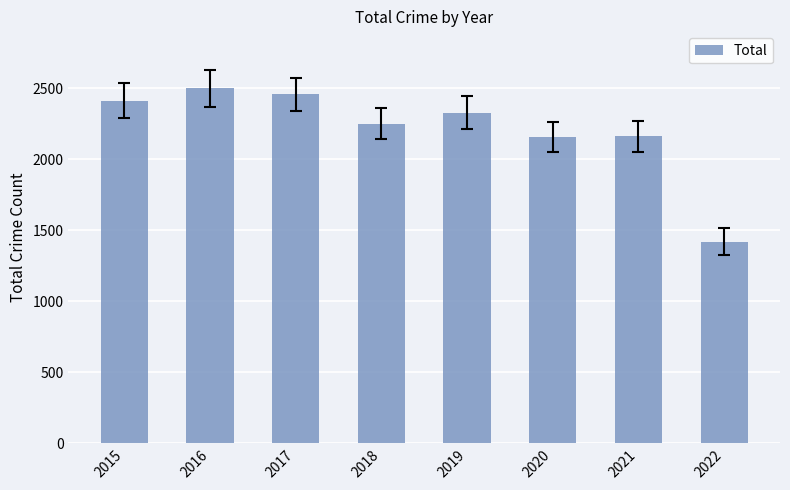

What is the maximum value shown in the chart?

2500